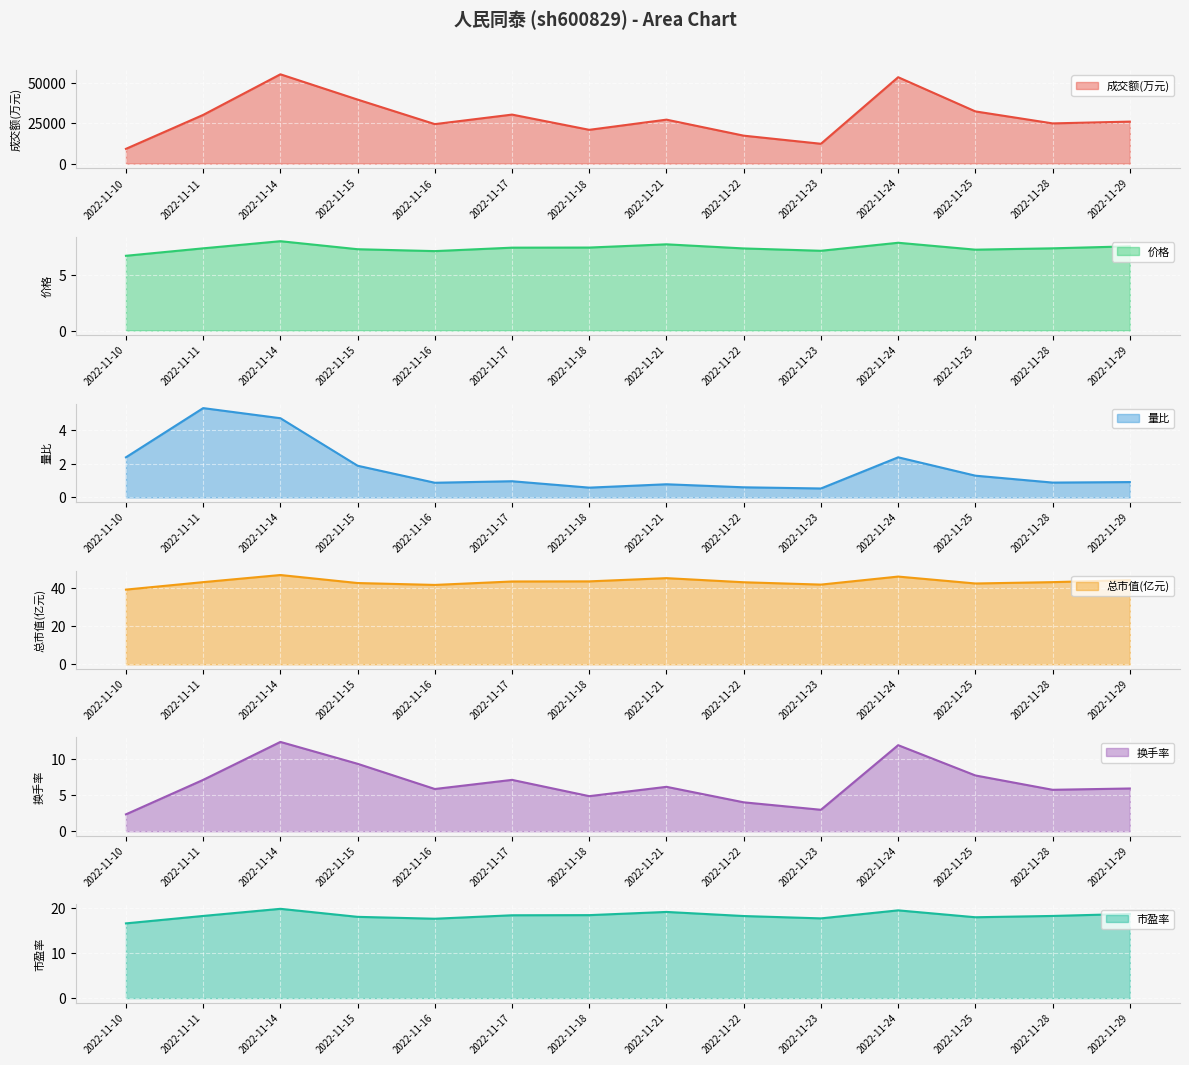

At which category is the sum across all series the highest?

2022-11-14